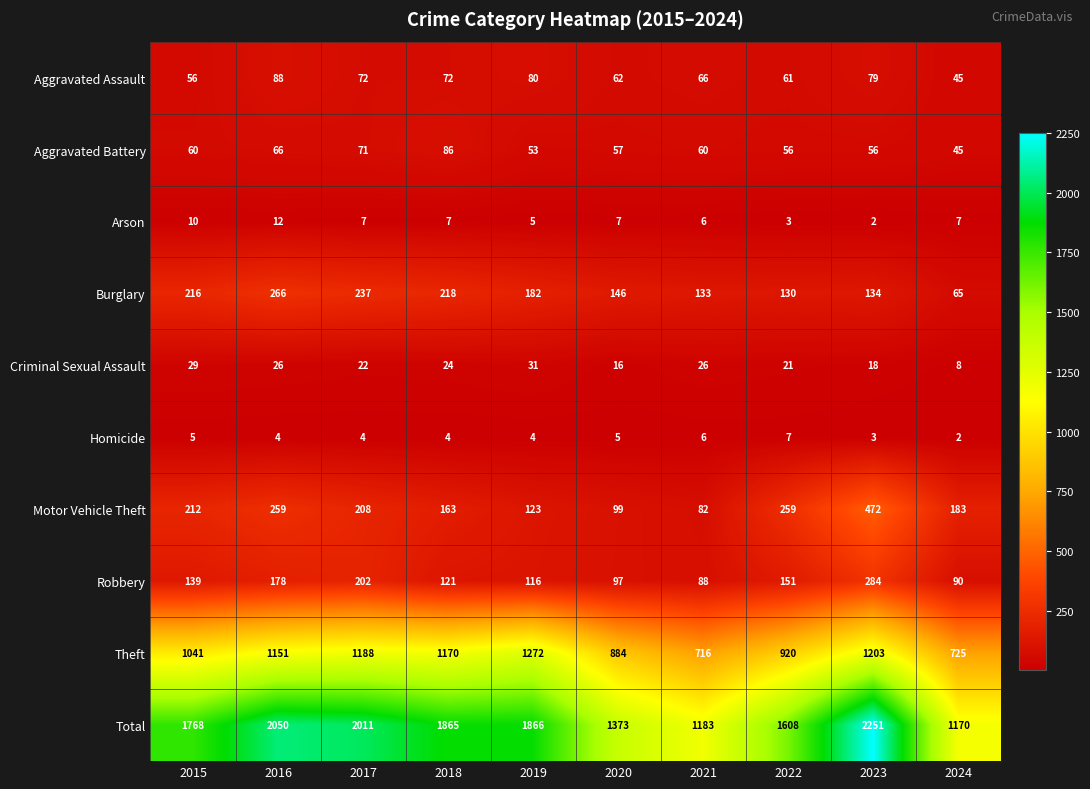

How many categories are shown in the chart?

10